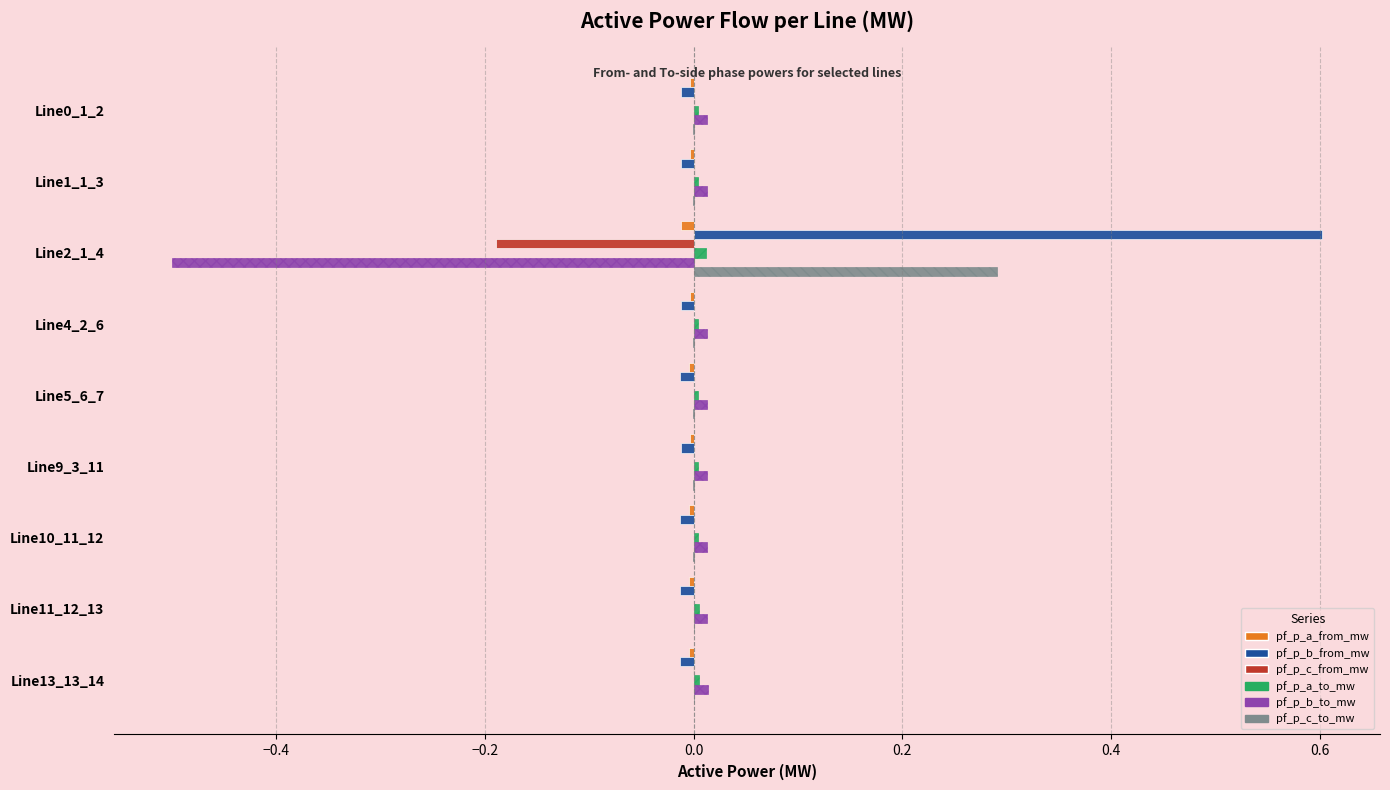

At which category is the sum across all series the highest?

Line2_1_4